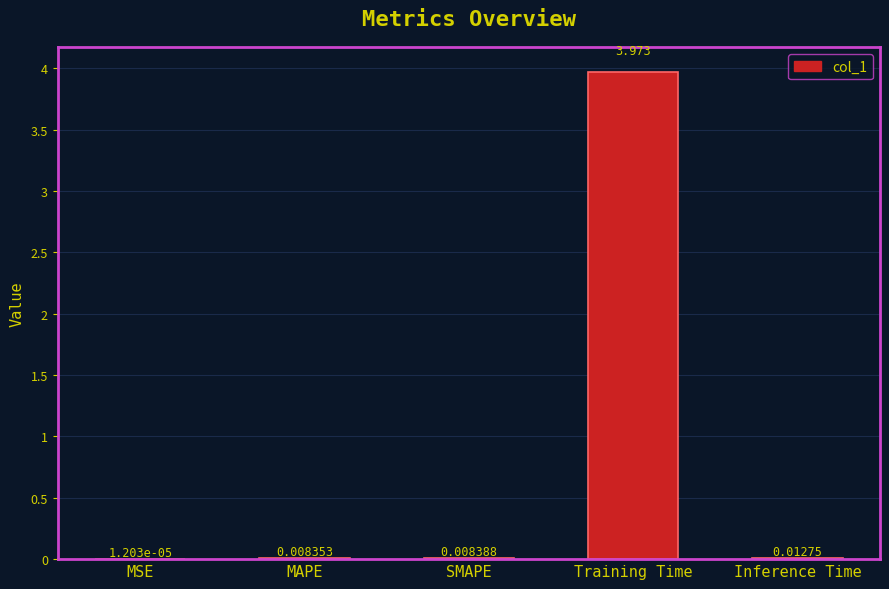

Which category has the highest value across all series?

Training Time